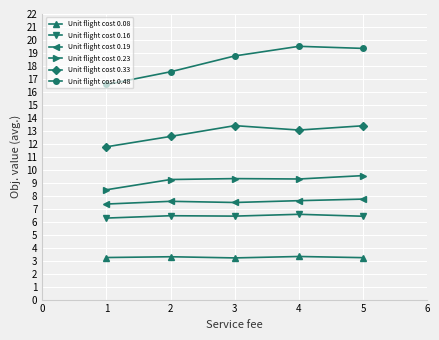

Rank the series at 2 from lowest to highest value.

Unit flight cost 0.08, Unit flight cost 0.16, Unit flight cost 0.19, Unit flight cost 0.23, Unit flight cost 0.33, Unit flight cost 0.48